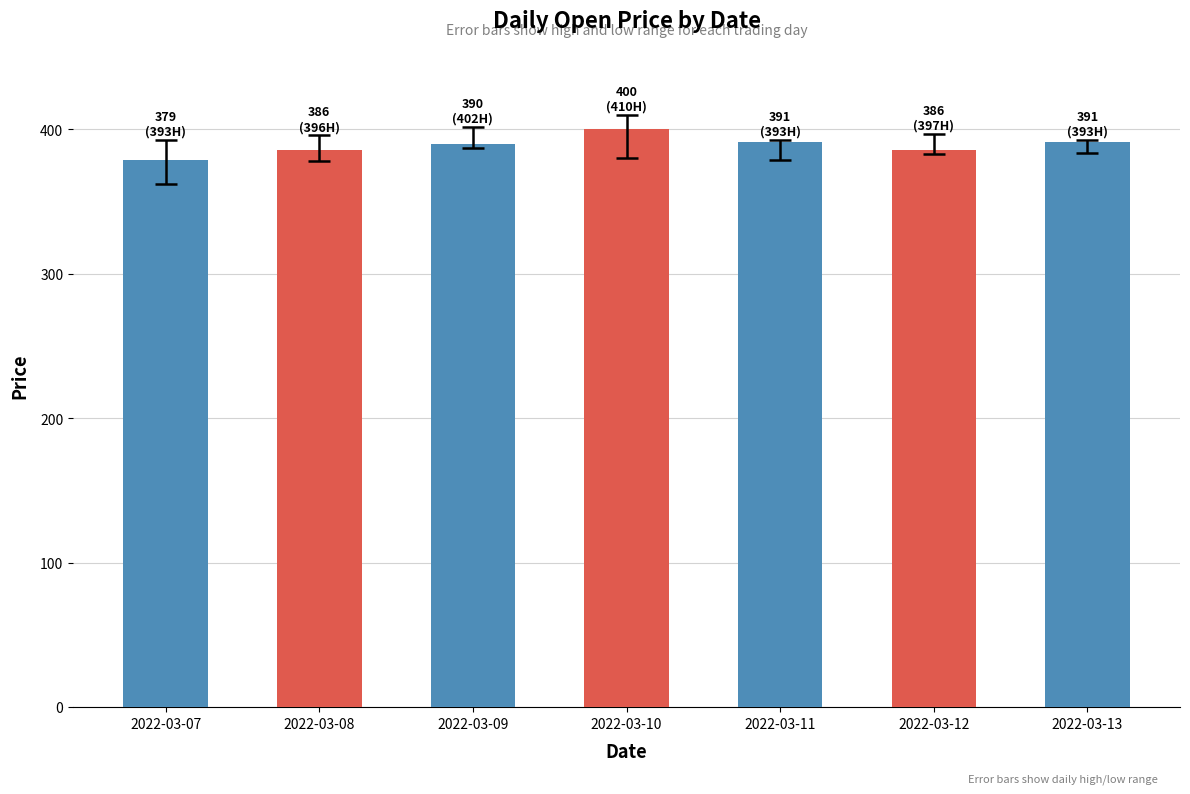

Does the chart contain stacked bars?

No